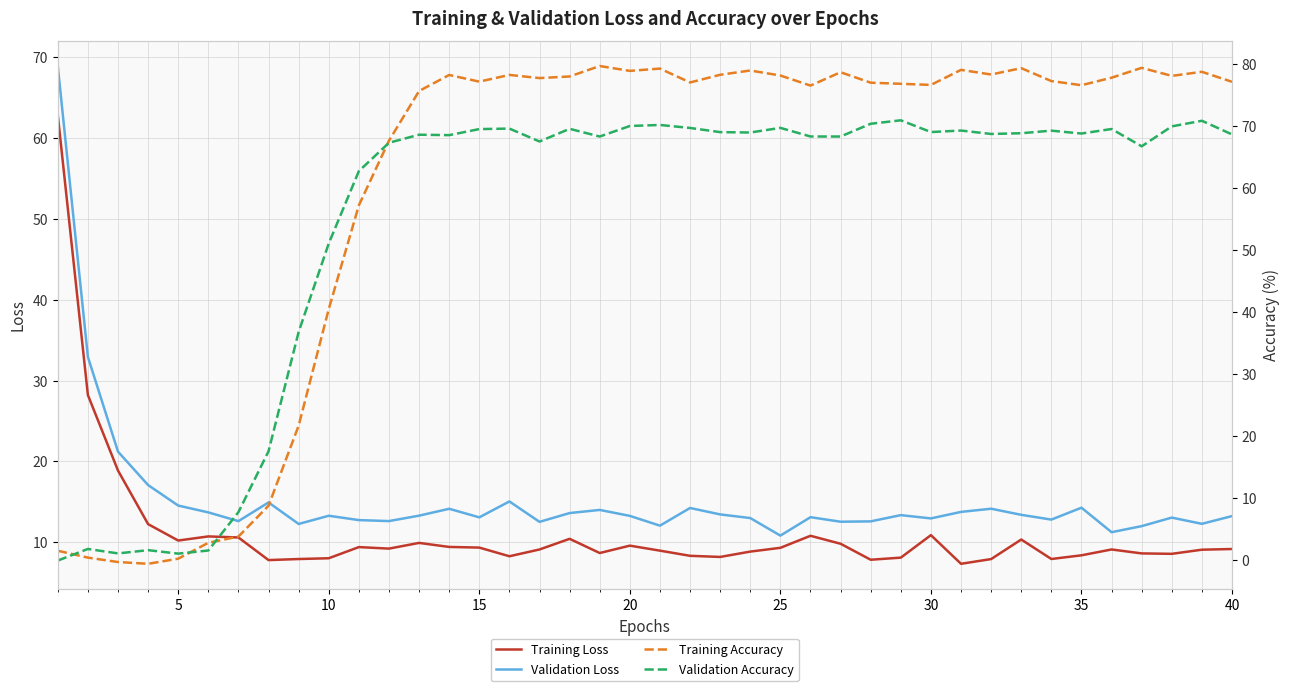

How many lines are shown in the chart?

4